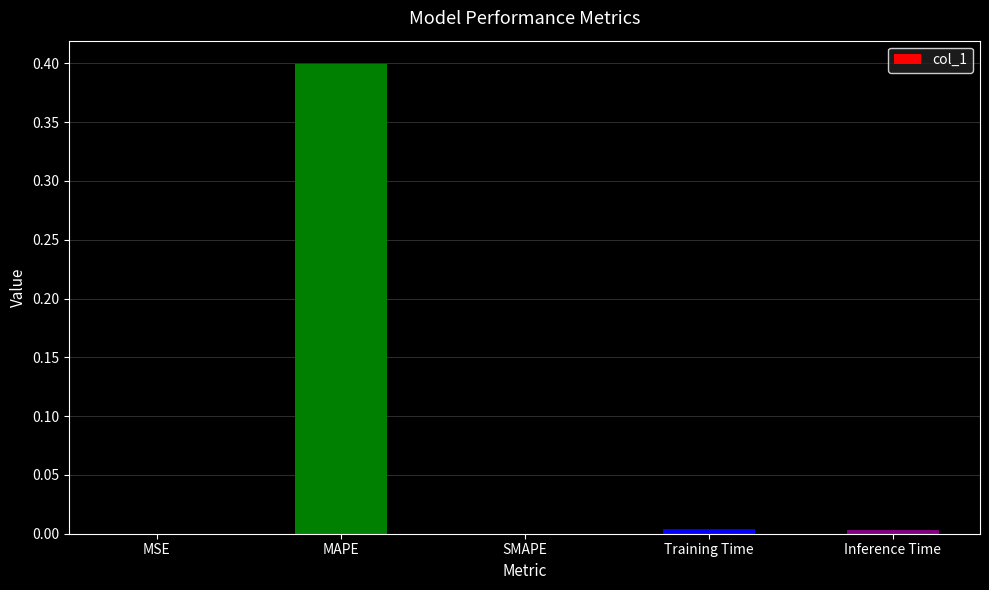

At which category does the chart reach its peak across all series?

MAPE